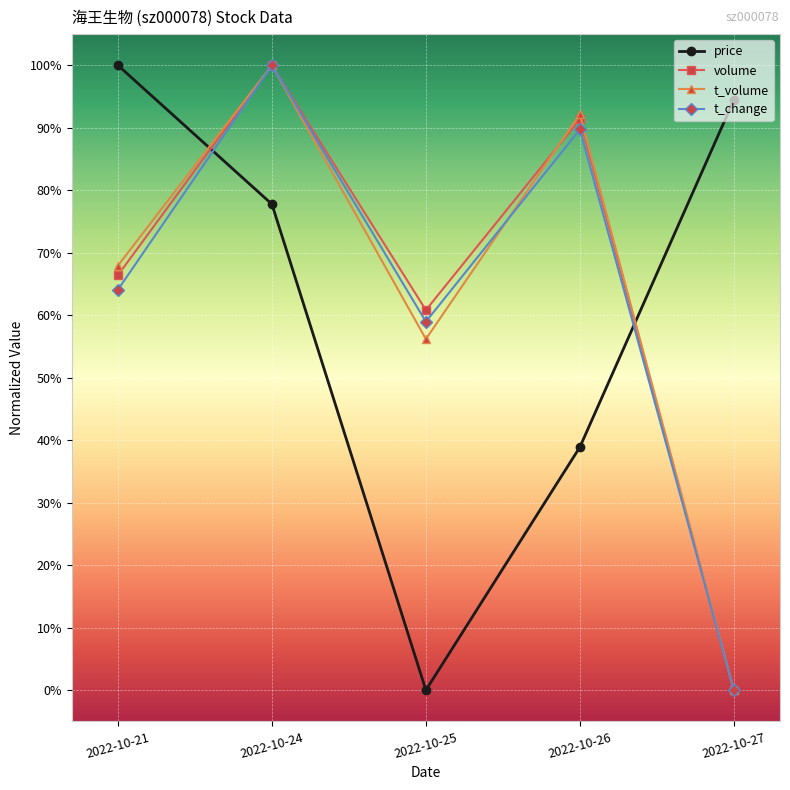

Does the chart display data point markers on the line(s)?

Yes